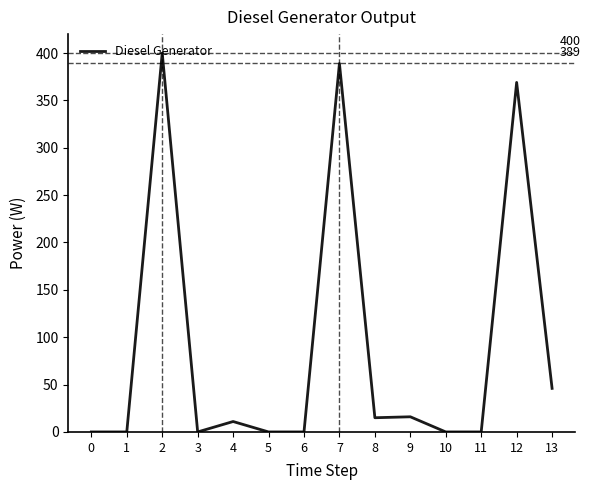

Approximately how many times larger is the value at 12 compared to 13?

8.0